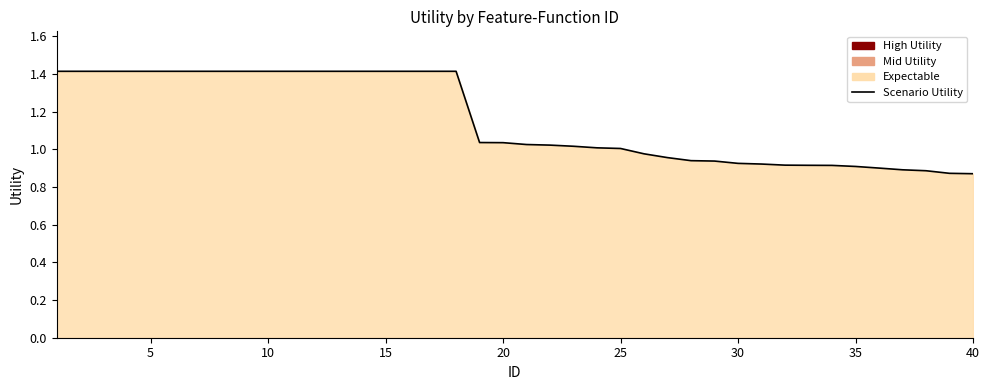

What is the sum of all values?

46.3